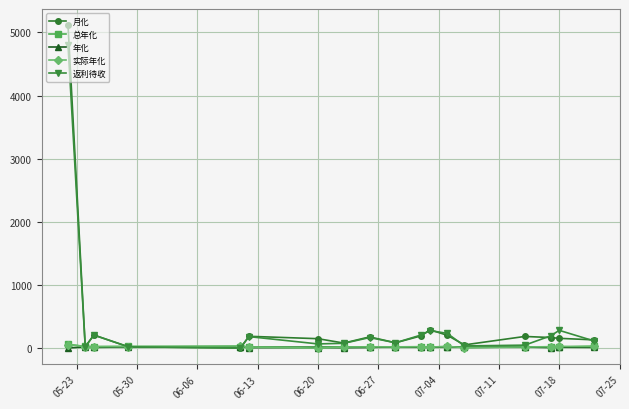

What is the greatest value displayed?

5115.0